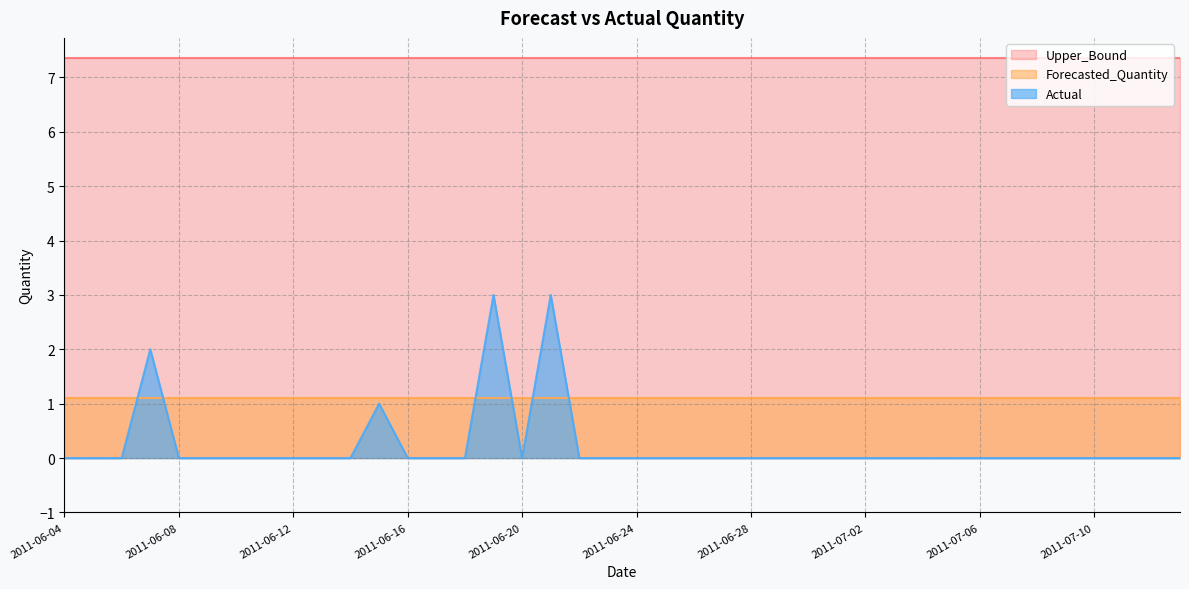

What is the highest value of the Upper_Bound series?

7.4